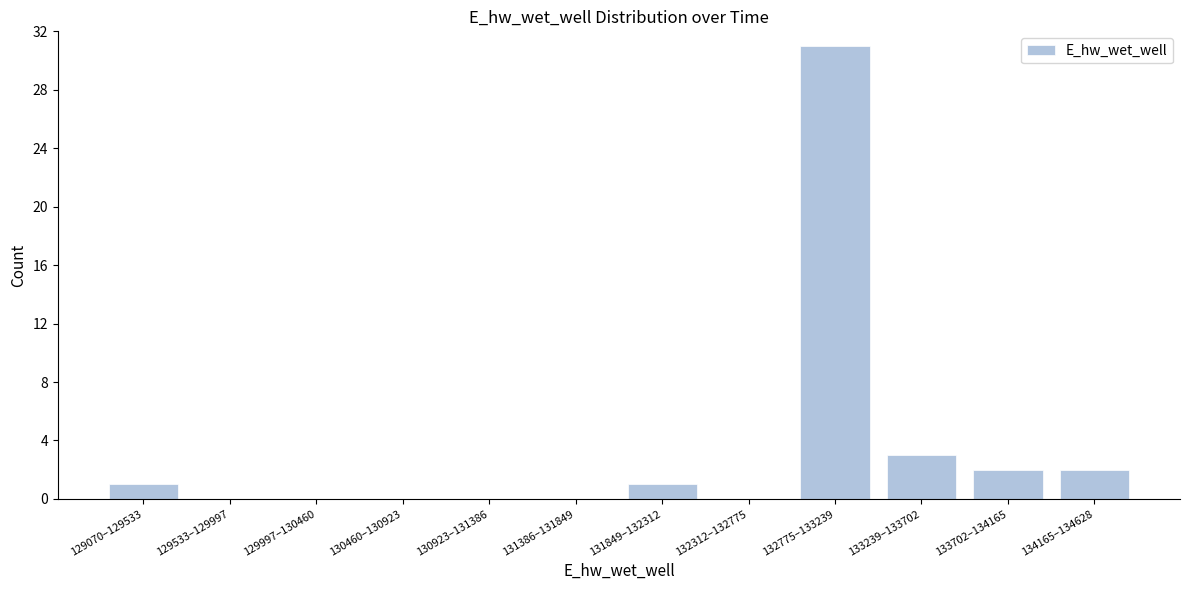

Reading right to left, what are all the values shown in this chart?

134165–134628=2	133702–134165=2	133239–133702=3	132775–133239=31	132312–132775=0	131849–132312=1	131386–131849=0	130923–131386=0	130460–130923=0	129997–130460=0	129533–129997=0	129070–129533=1